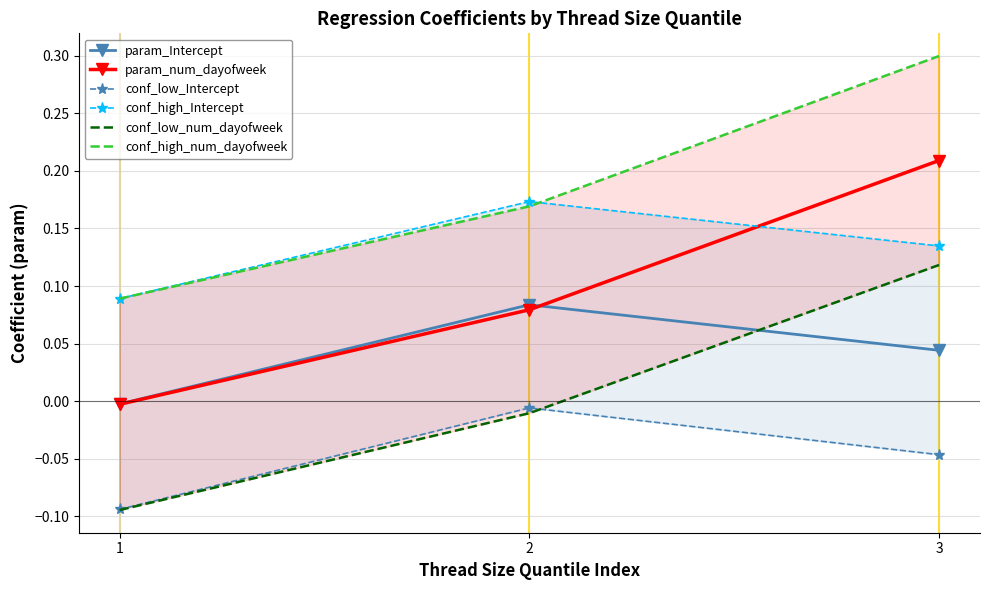

What is the smallest value displayed?

-0.1